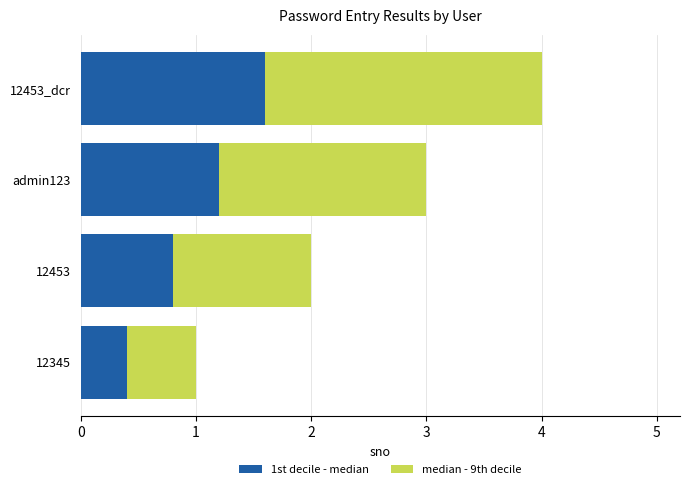

List the labels in order of 1st decile - median value, largest first.

12453_dcr, admin123, 12453, 12345